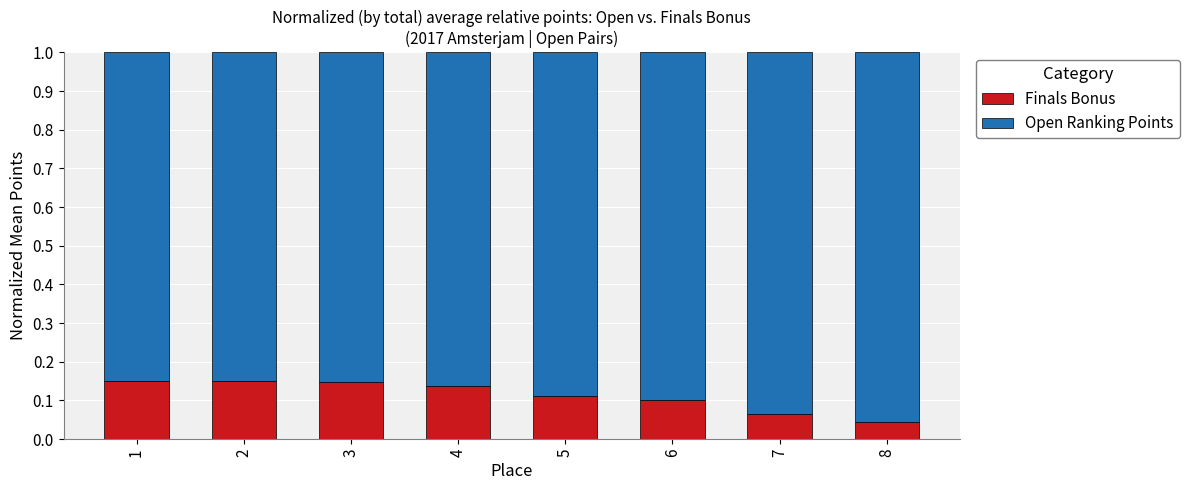

Is it true that Finals Bonus equals 0.3 at 1?

False